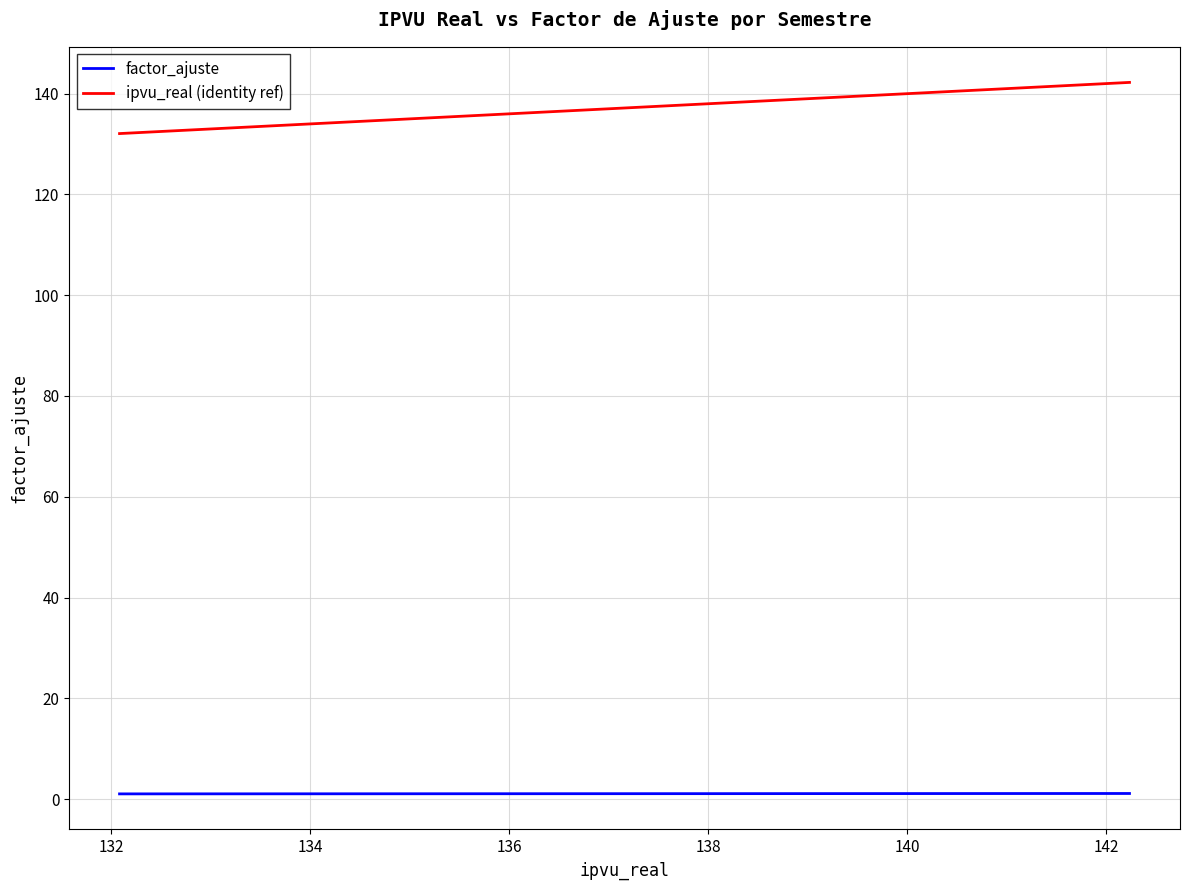

True or false: ipvu_real (identity ref) and factor_ajuste intersect in this chart.

False